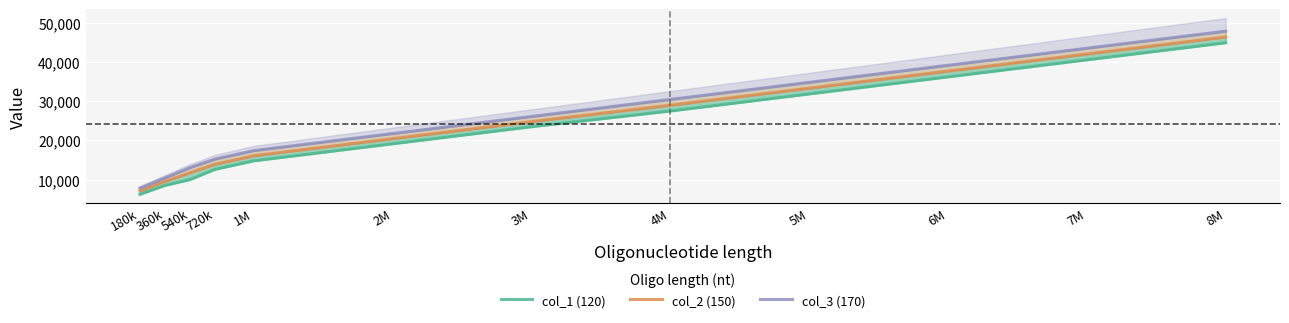

Which series changed the most between 5M and 6M?

col_1 (120)